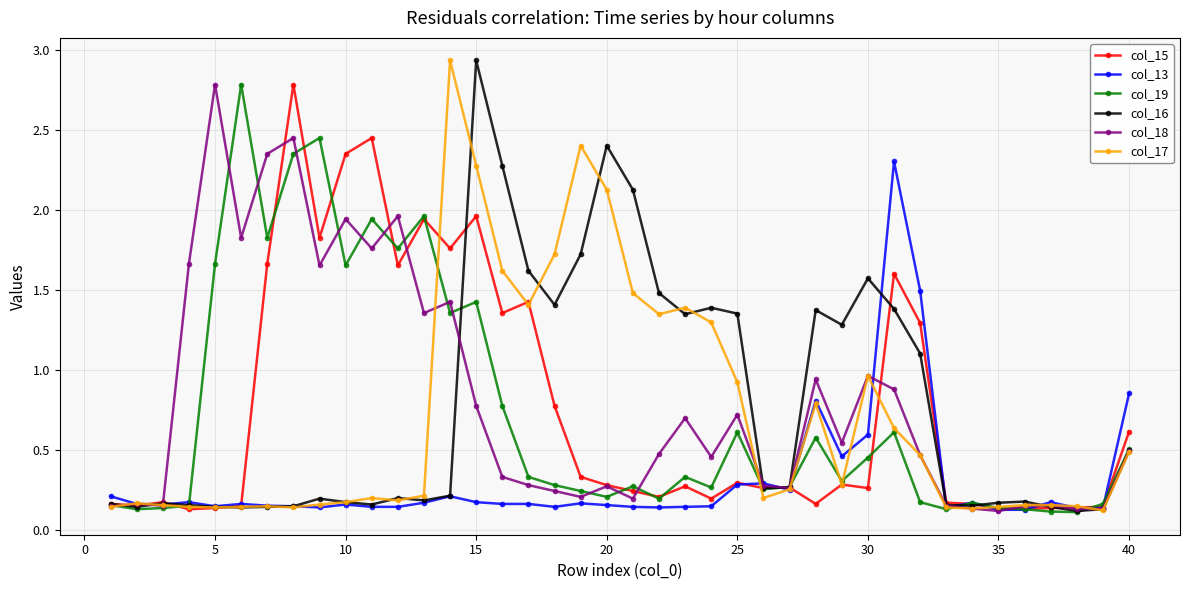

What is the value of the col_19 point at the 6th from the left?

2.8